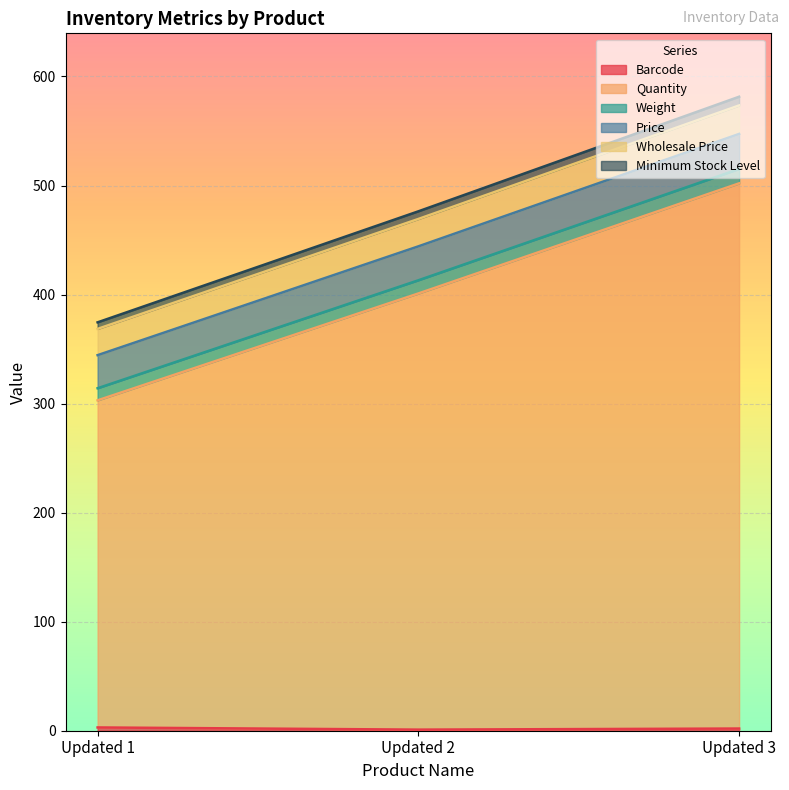

At which category is the sum across all series the highest?

Updated 3